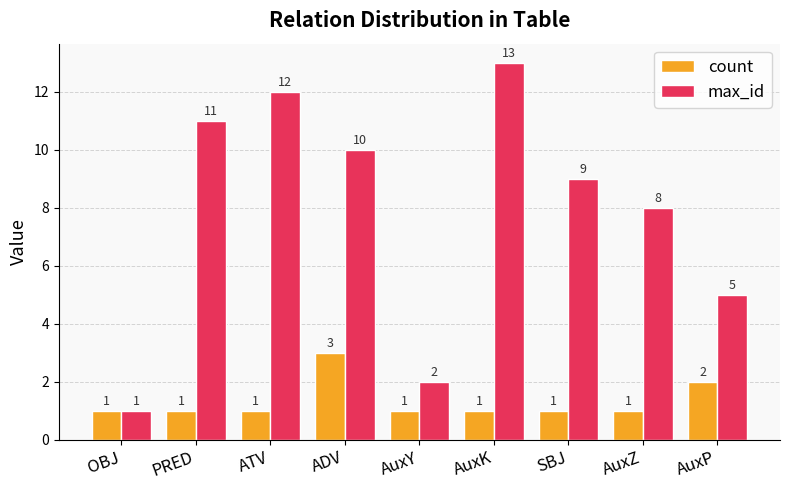

Count the number of data series in this chart.

2